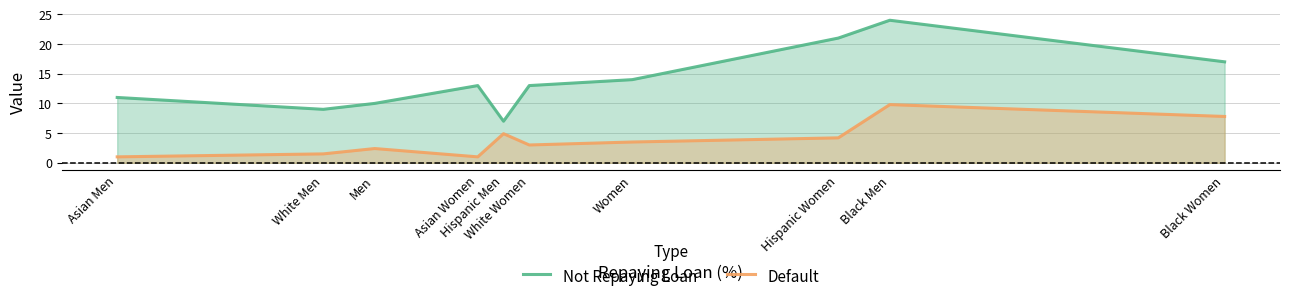

At which label does Not Repaying Loan reach its minimum?

Hispanic Men